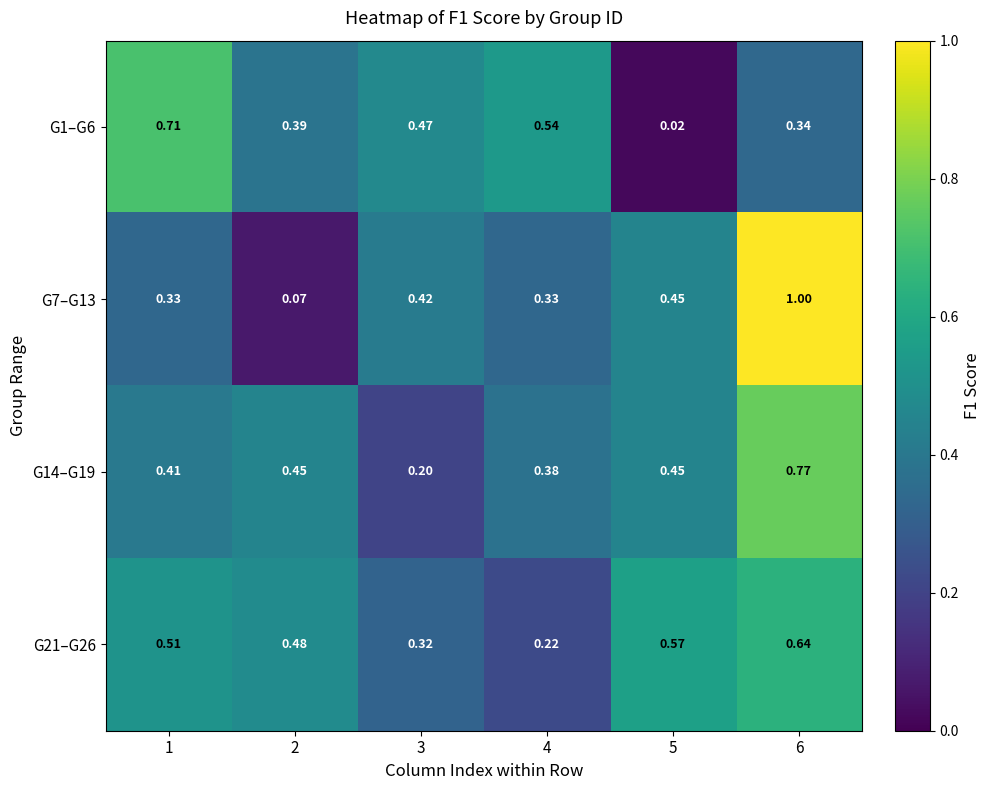

Is the value of G14–G19 at 2 greater than the value of G7–G13 at 6?

No